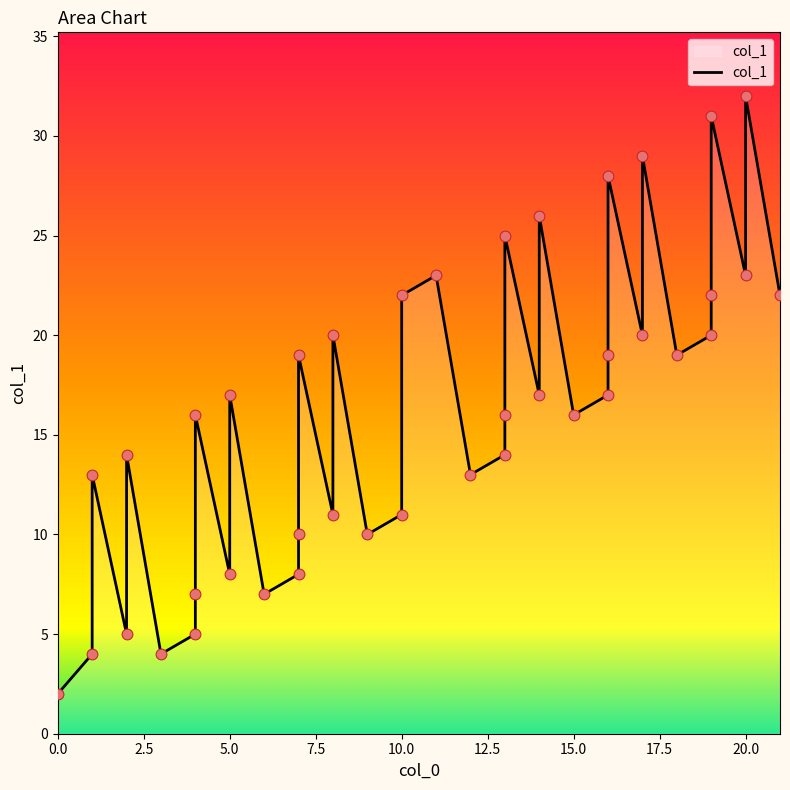

What is the change in value from 6 to 7?

+1